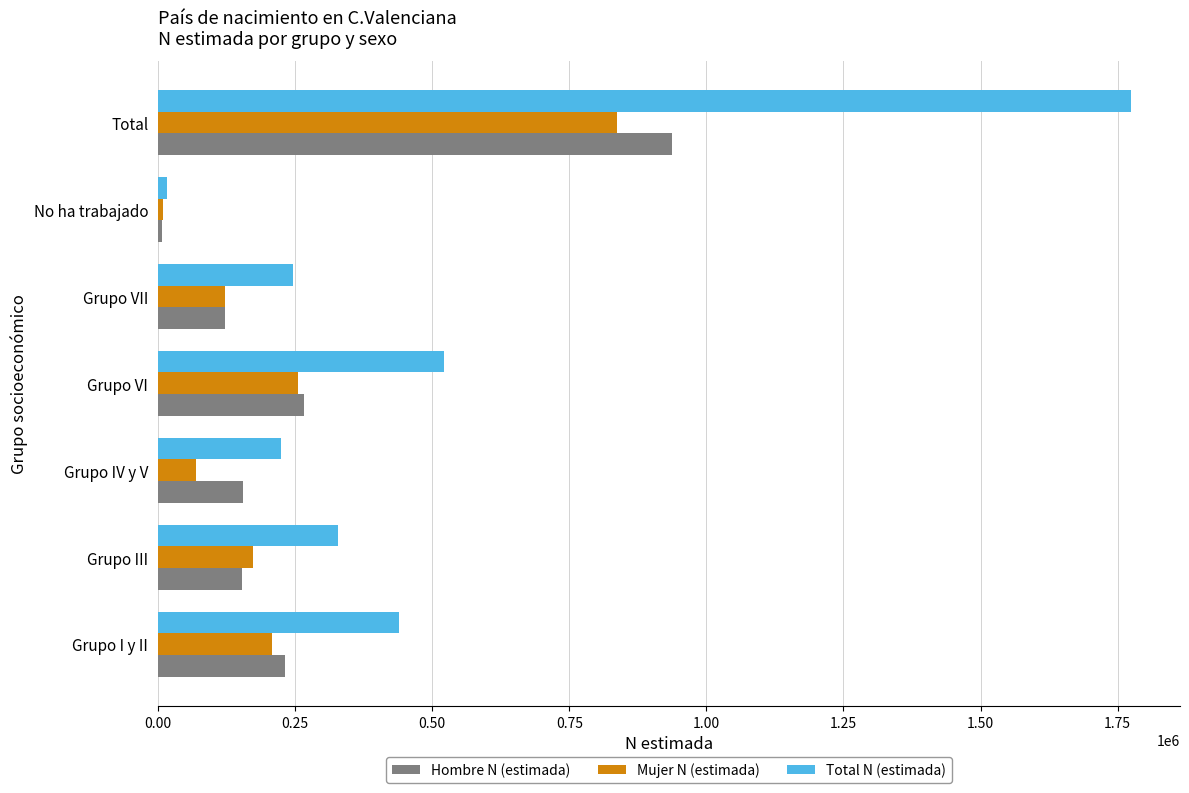

Which series has the largest total across all categories?

Total N (estimada)